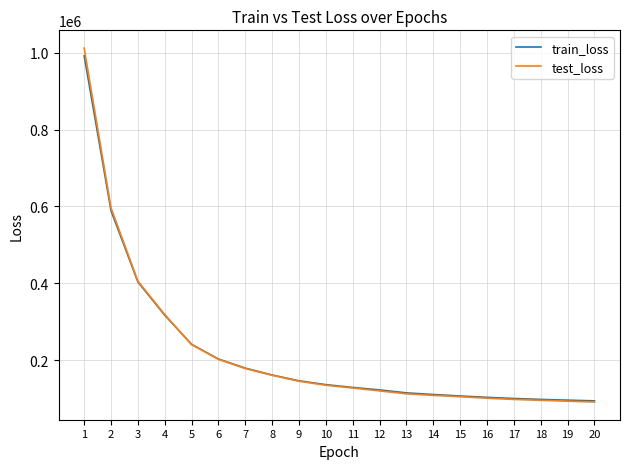

What is the minimum value shown in the chart?

91303.3